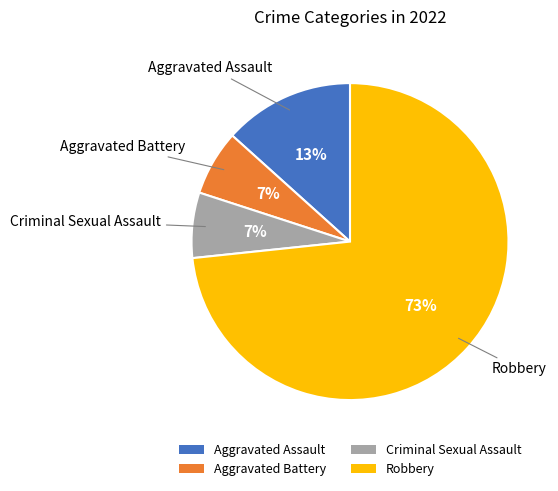

How many slices are in this pie chart?

4